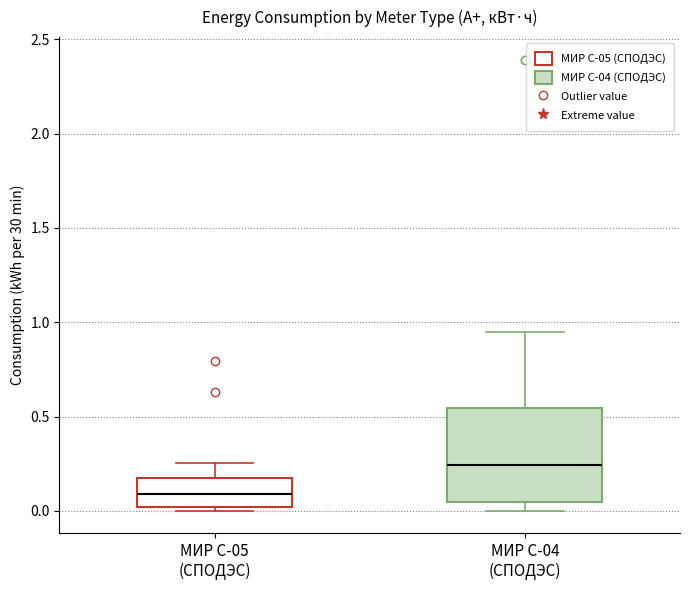

Comparing the boxes themselves (not the whiskers), which one is the tallest?

МИР С-04 (СПОДЭС)